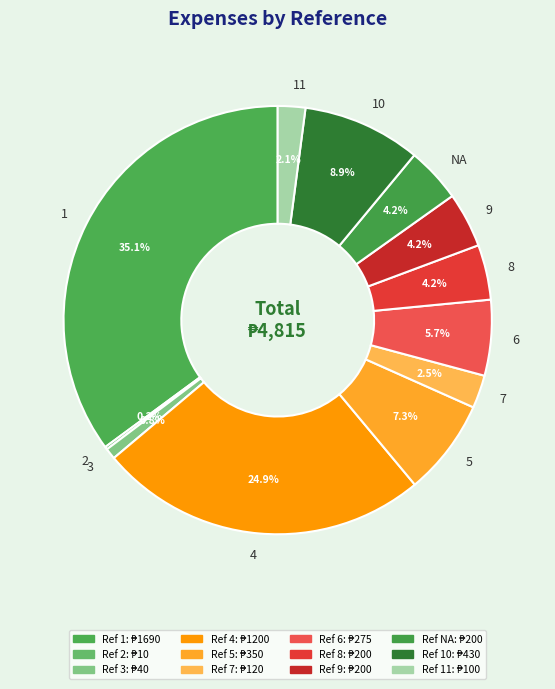

Does any single category account for the majority?

No